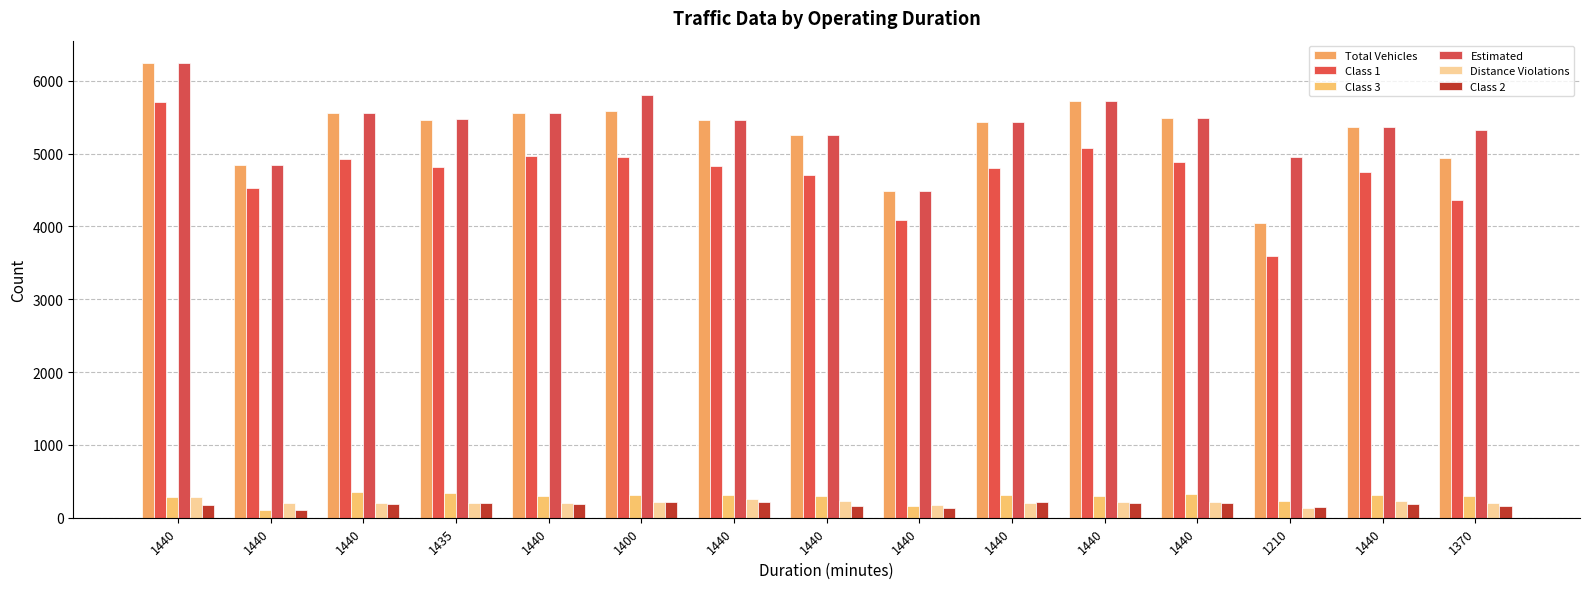

How many values in the Class 1 series are below 4815?

7